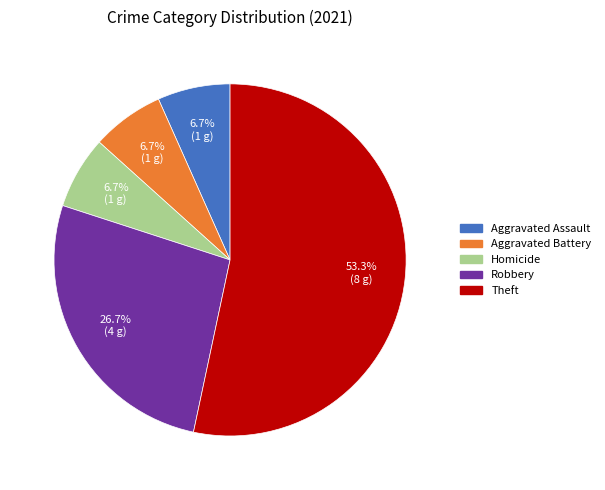

Is there any slice that represents more than half of the pie?

Yes